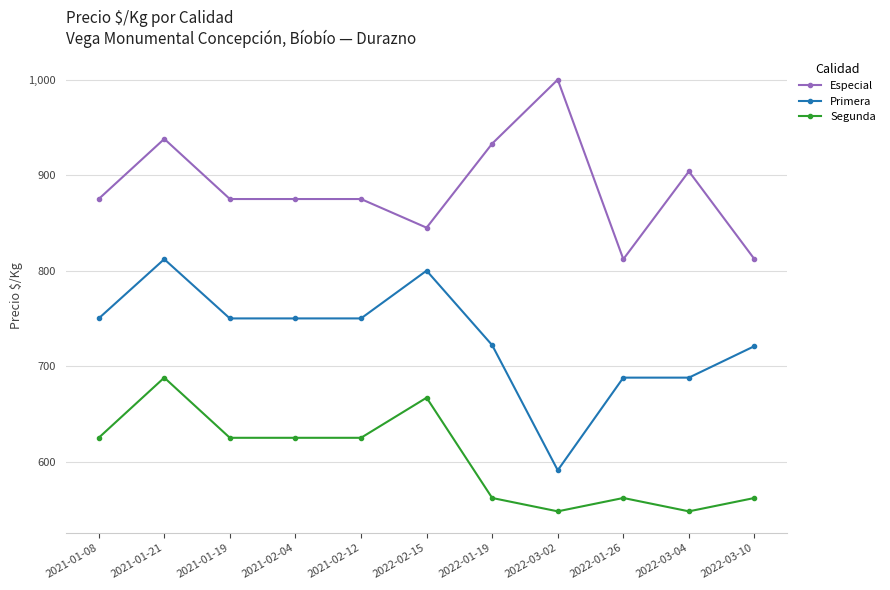

List the series in order of their peak value, highest first.

Especial, Primera, Segunda